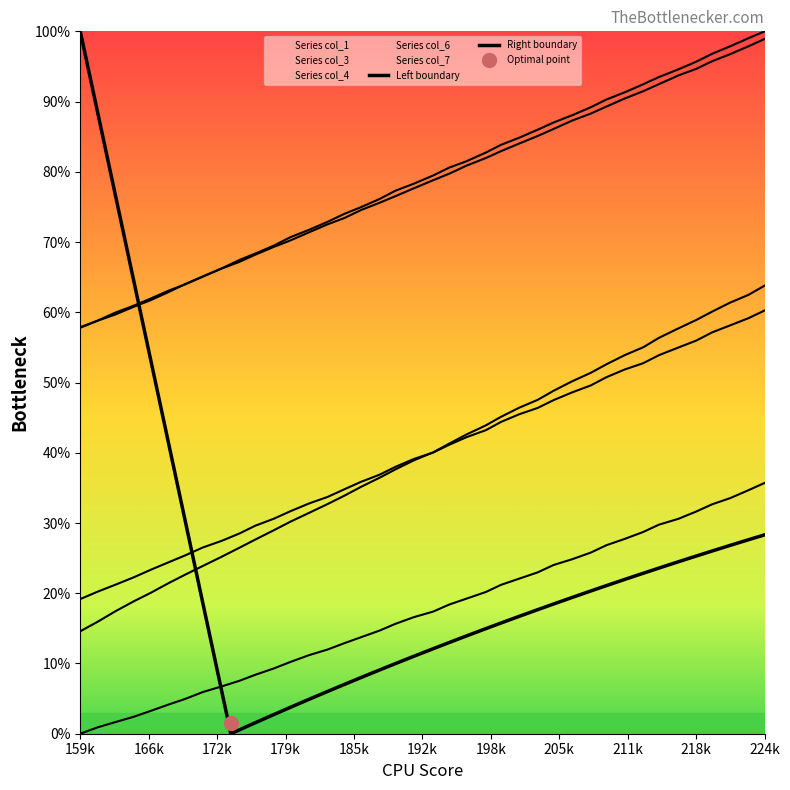

The col_6 series shows 19.4 at 12. True or false?

False